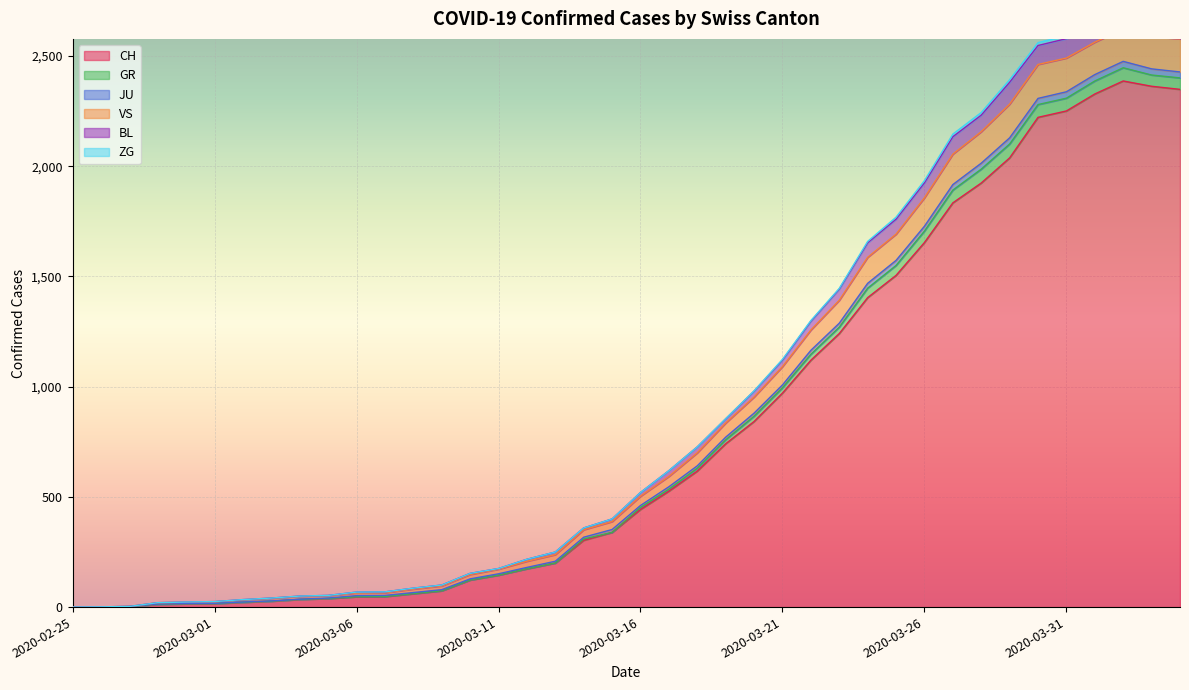

What is the highest value of the CH series?

2387